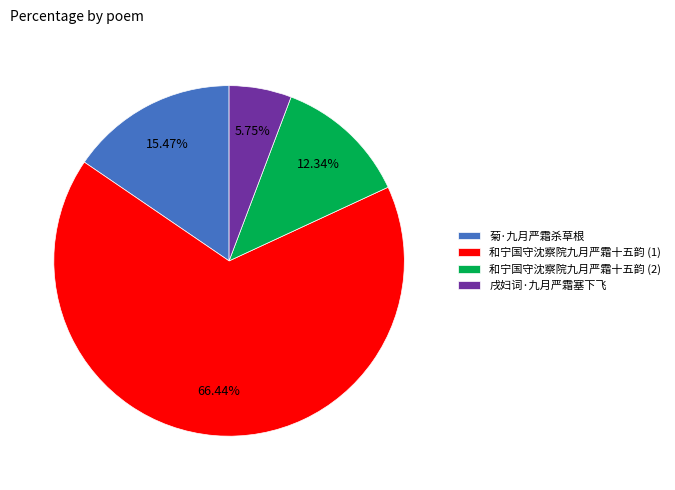

To the nearest percent, what portion does 戌妇词·九月严霜塞下飞 represent?

6%